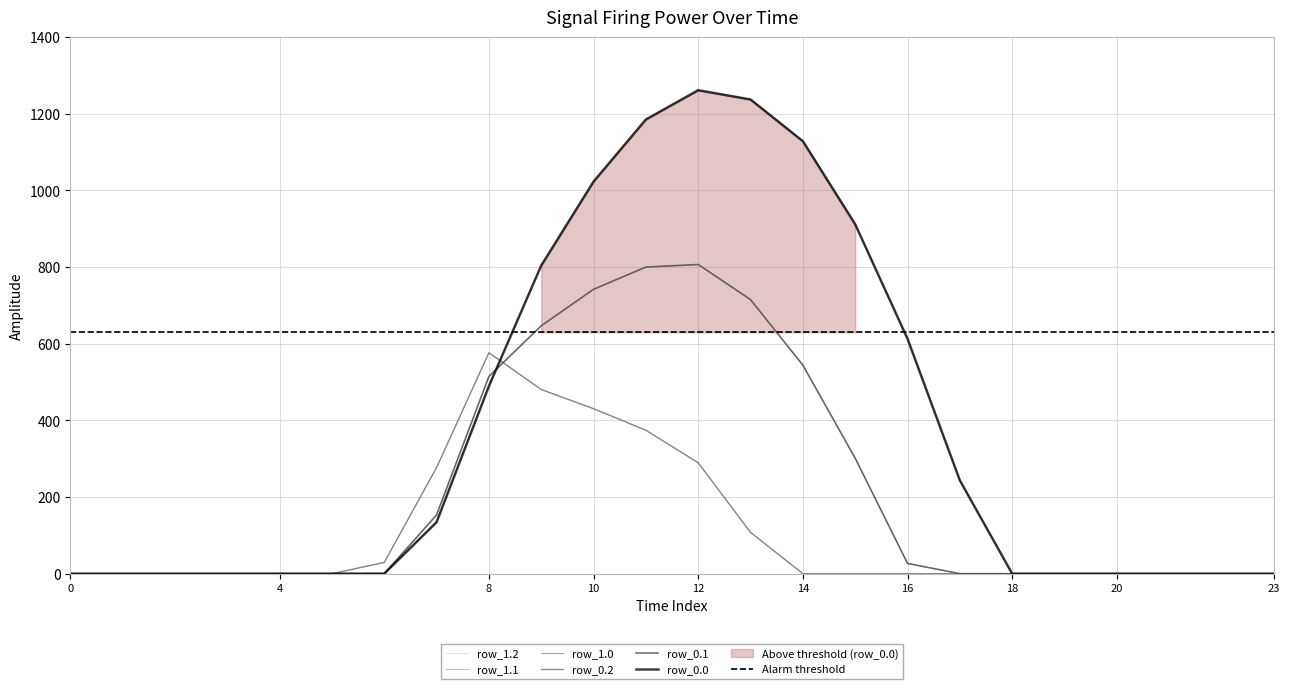

At how many categories does at least one series exceed 1200?

2